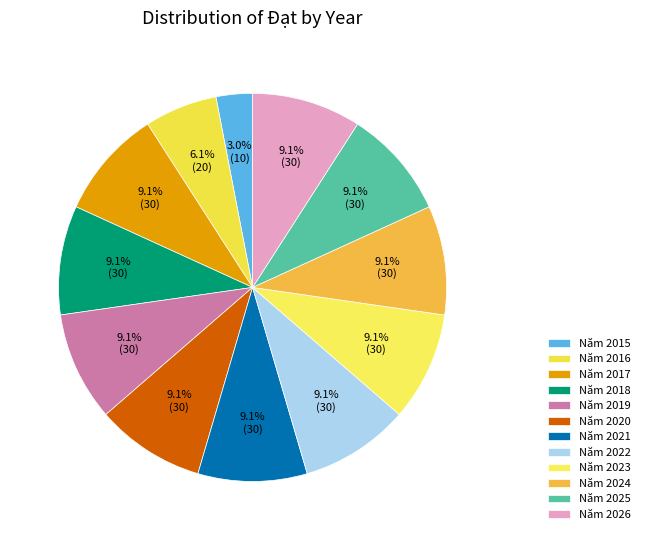

Is there a majority slice in this chart?

No